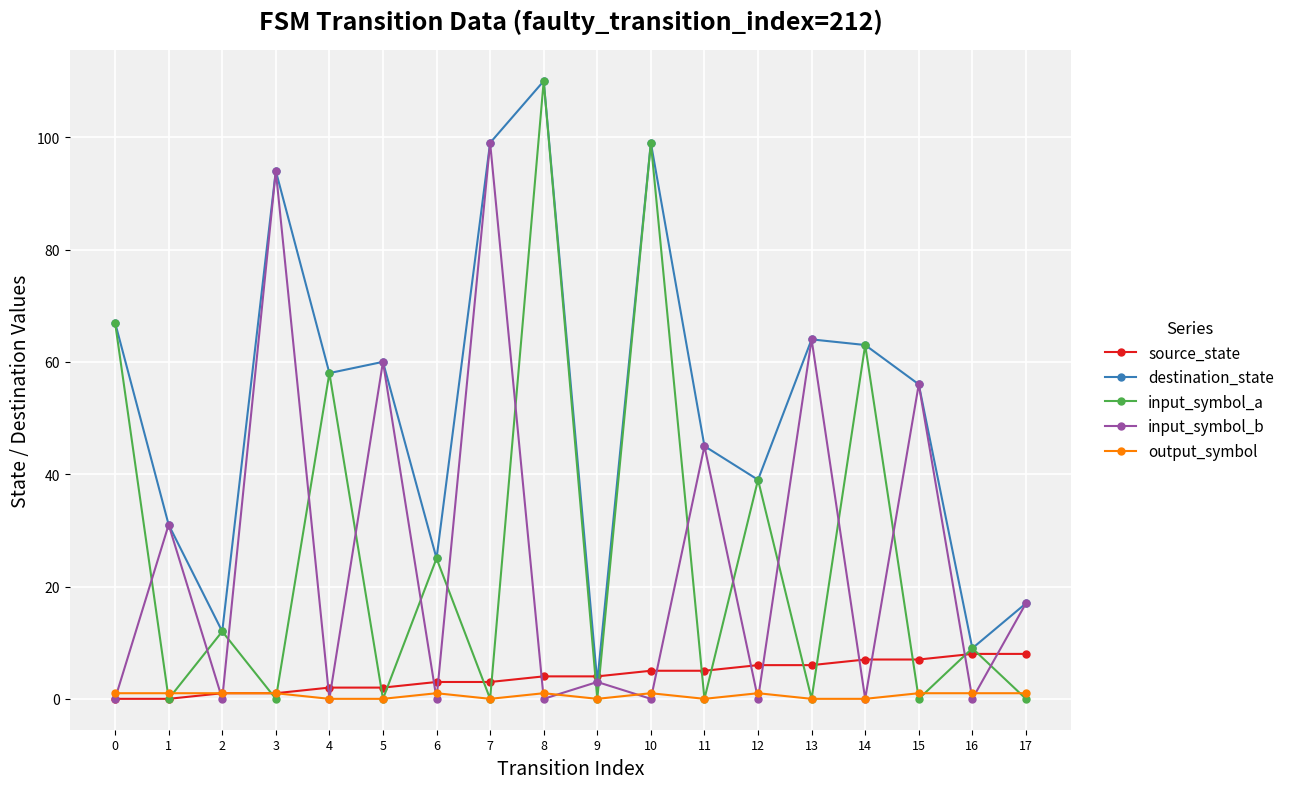

True or false: output_symbol and input_symbol_a cross at least once.

True